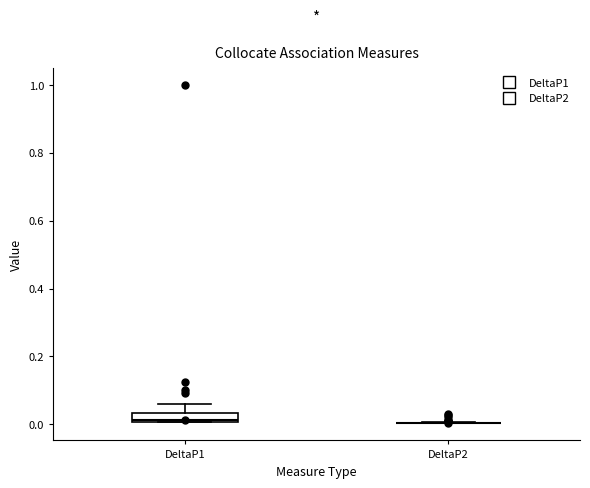

Comparing the boxes themselves (not the whiskers), which one is the tallest?

DeltaP1